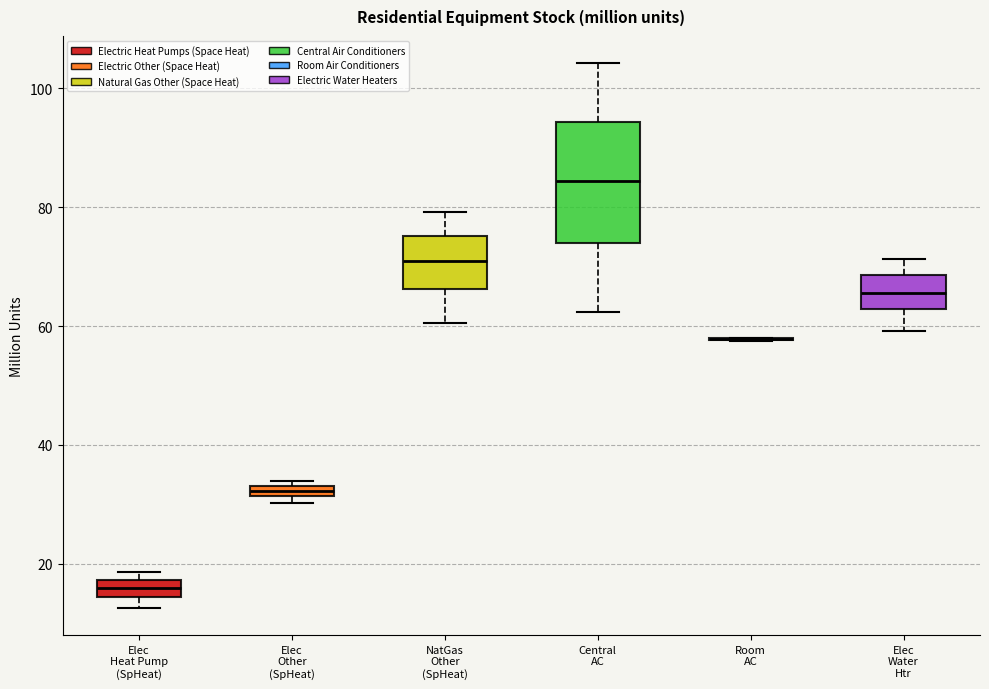

Where is the lower edge of the box for Central AC on the y-axis? The values are not printed on the chart, so give them approximately, as read against the axis.

74